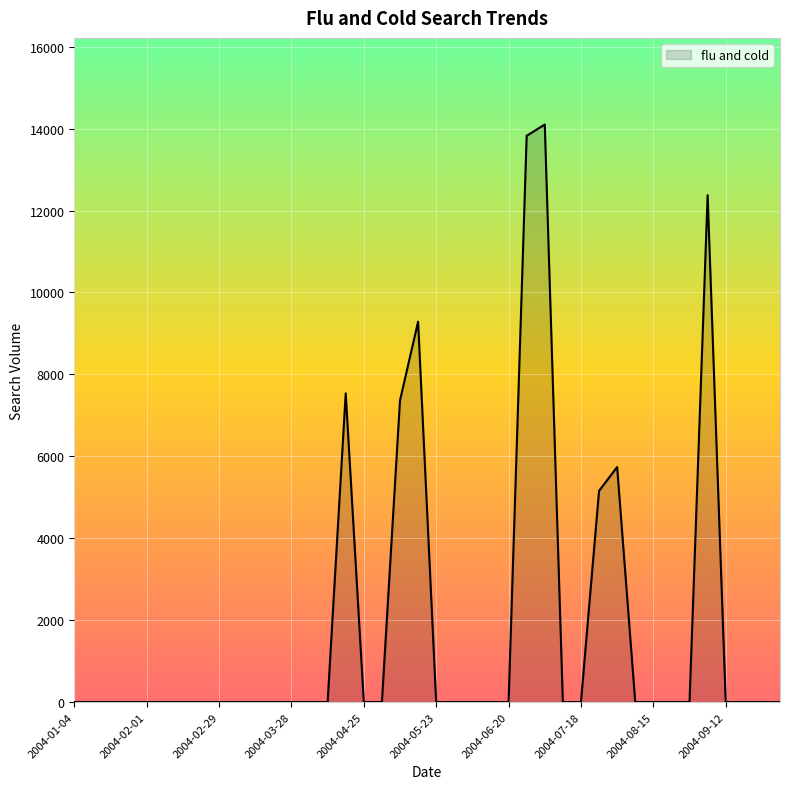

Does the chart have visible grid lines?

Yes